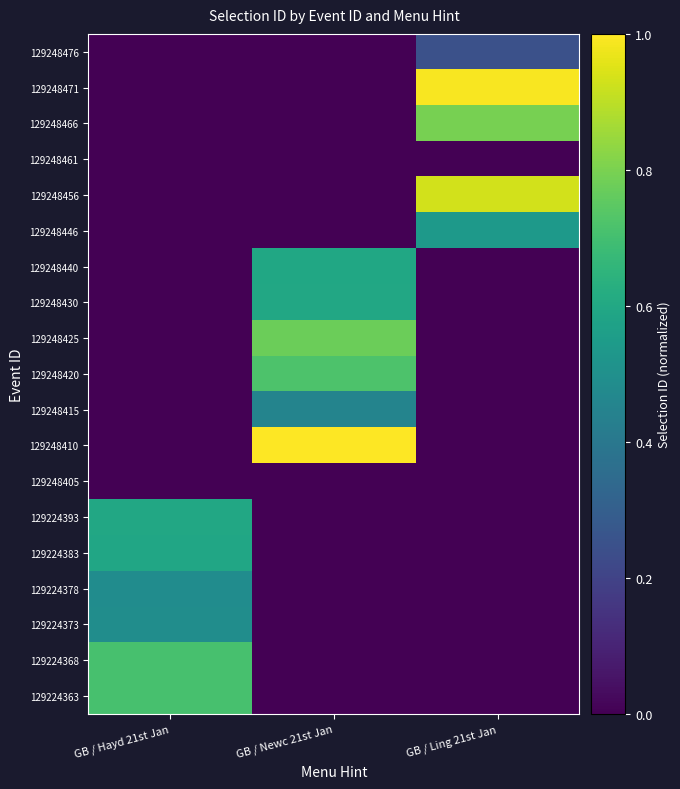

How many distinct data groups are displayed?

19